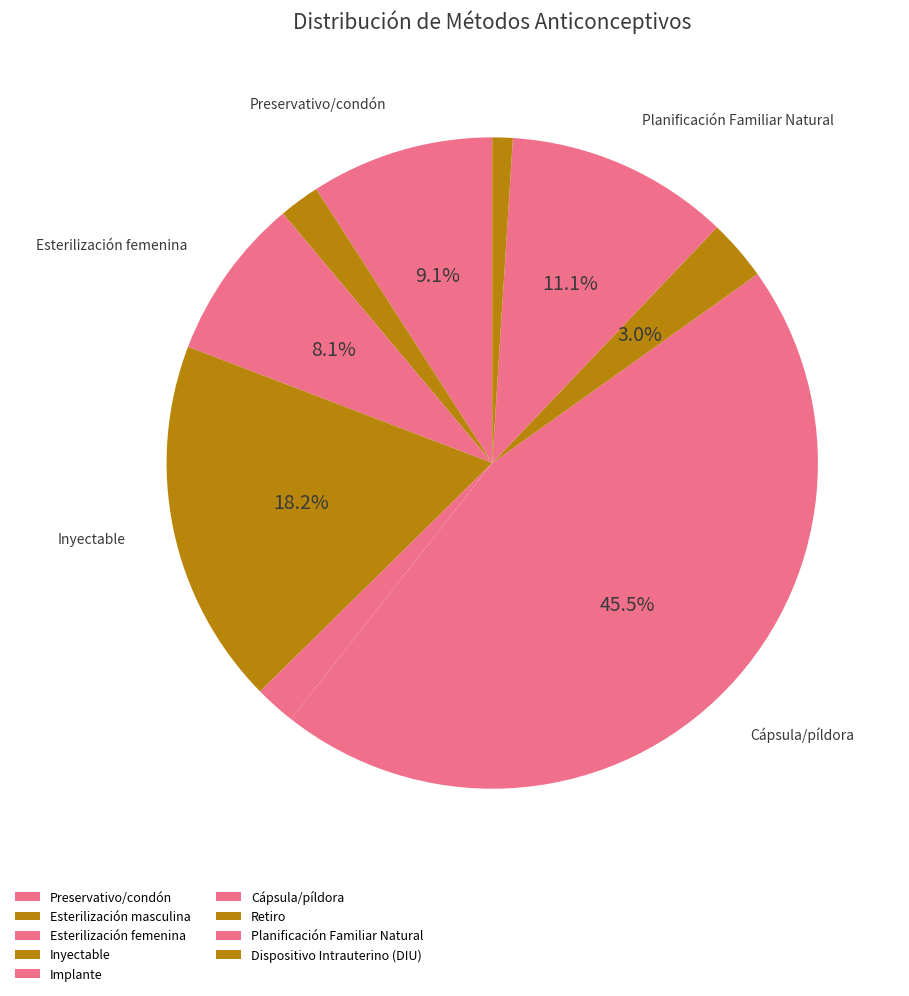

Count the number of slices in the pie.

9